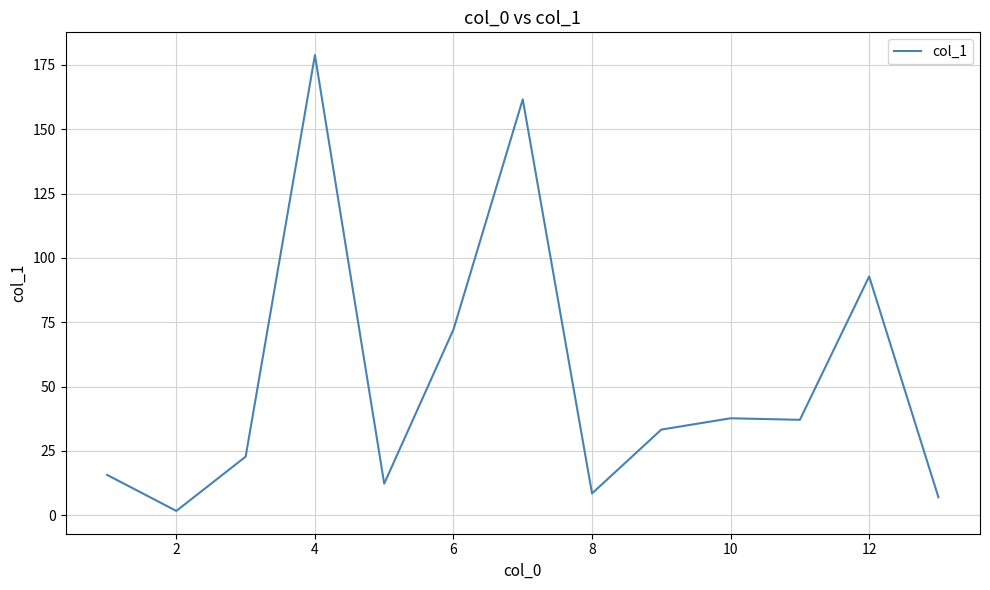

How many points are higher than both their immediate neighbors (excluding endpoints)?

4